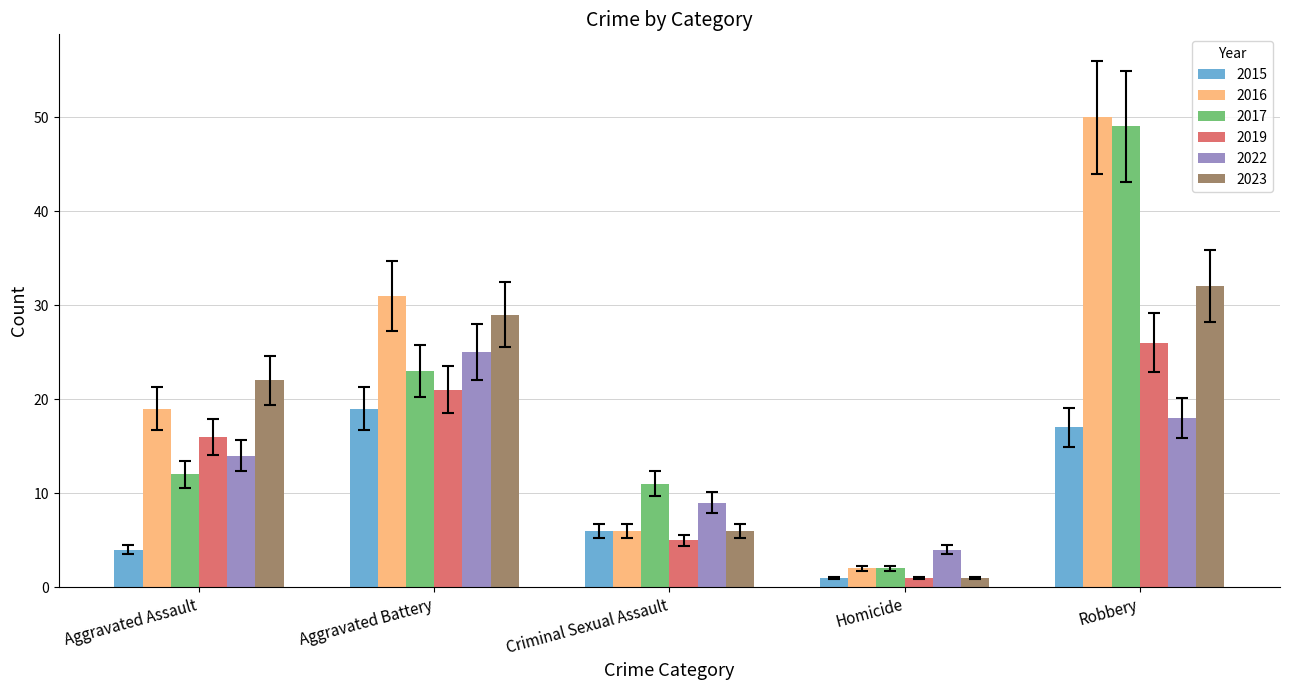

How many distinct data groups are displayed?

6